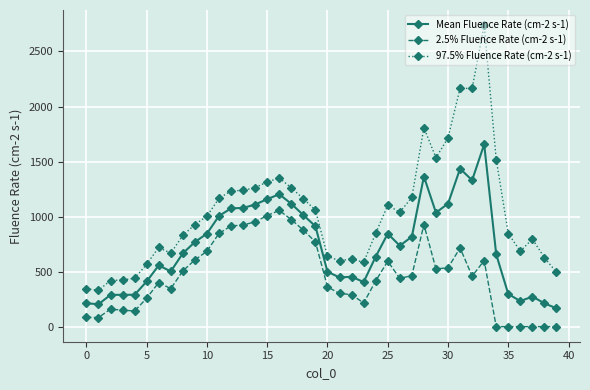

Which series has the largest range (max minus min)?

97.5% Fluence Rate (cm-2 s-1)